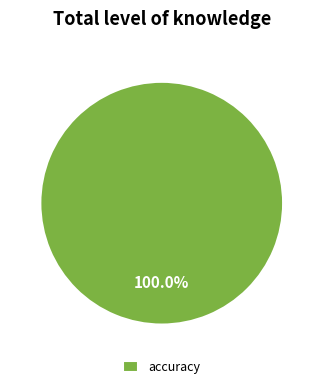

Does any single category account for the majority?

Yes